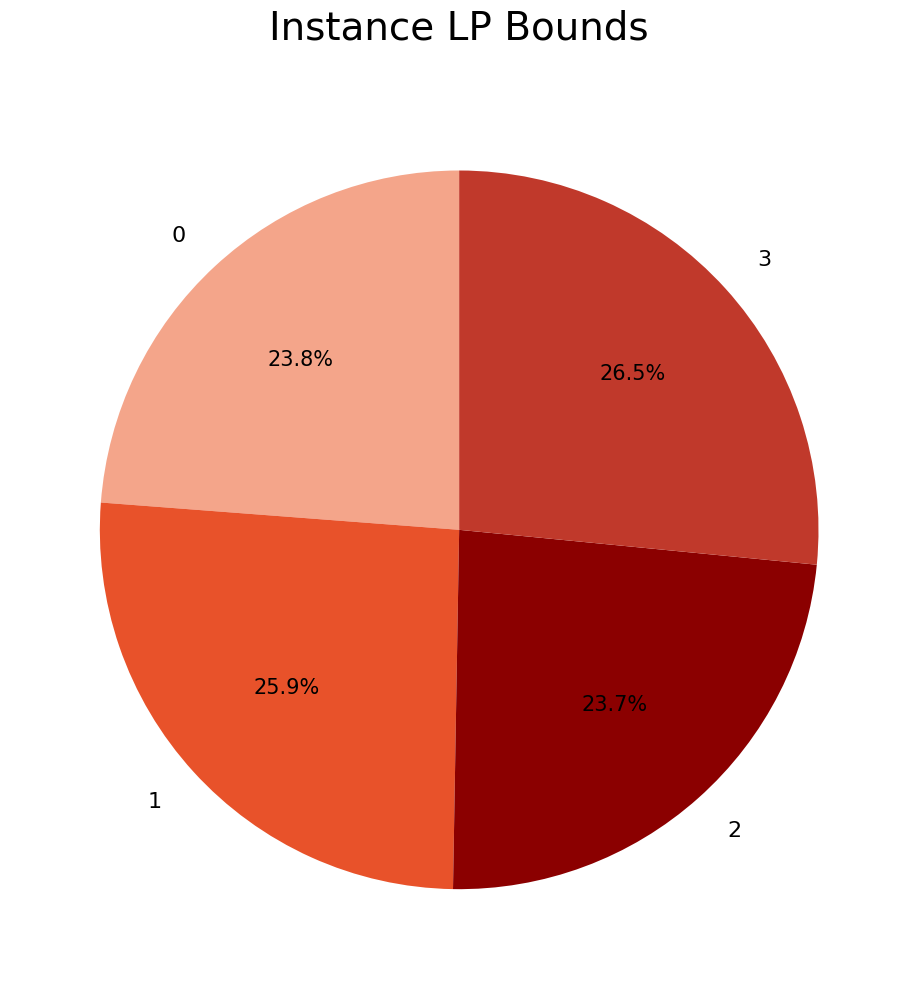

Does 3 represent more than half of the total?

No